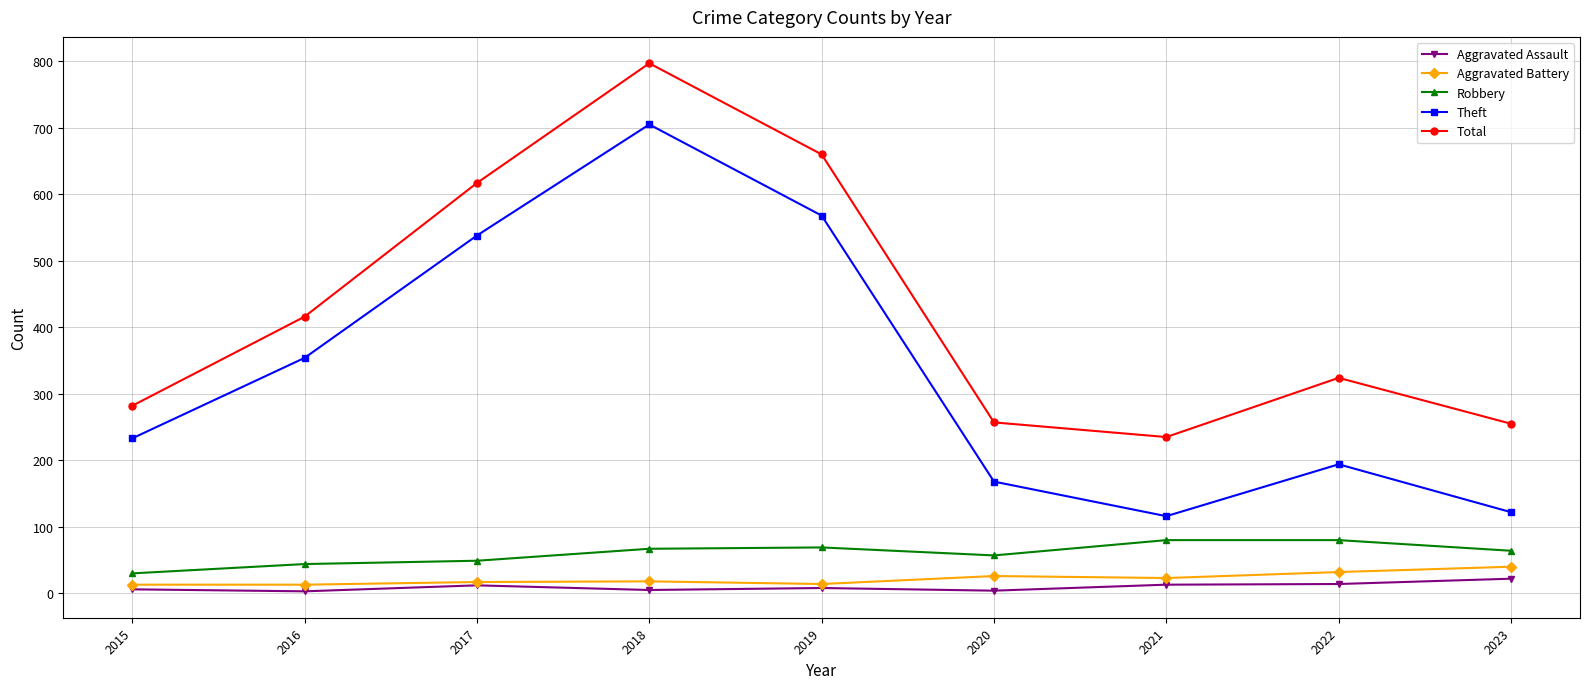

Between 2016 and 2019, which series saw the biggest shift?

Total